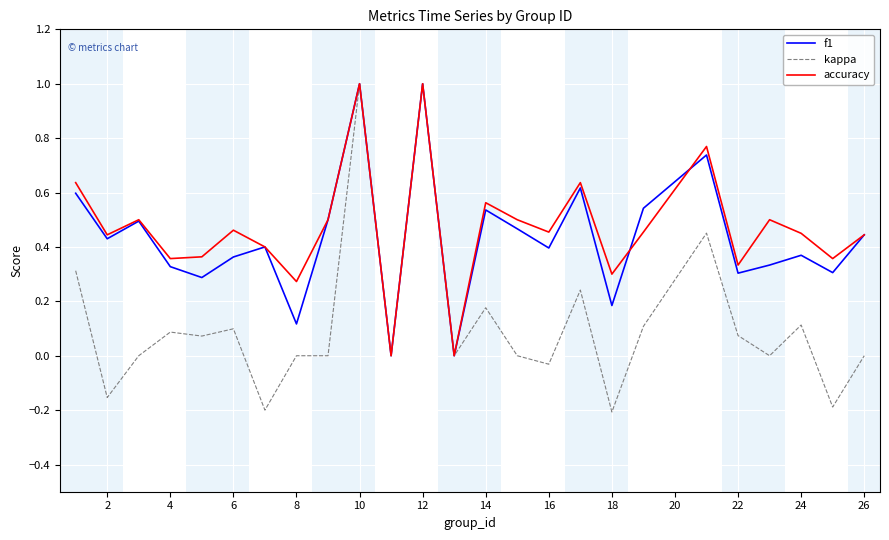

What is the maximum value shown in the chart?

1.0